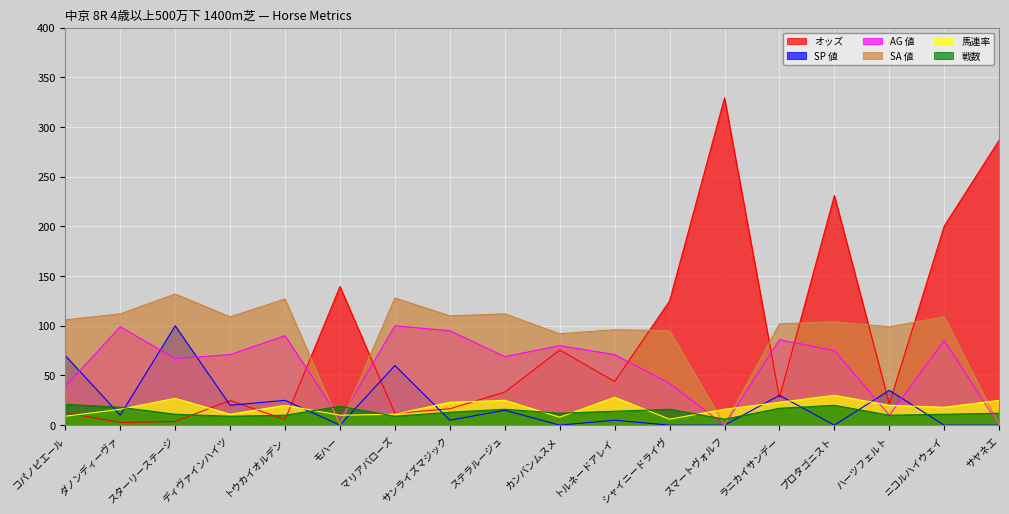

Which category has the highest value in the オッズ series?

スマートヴォルフ